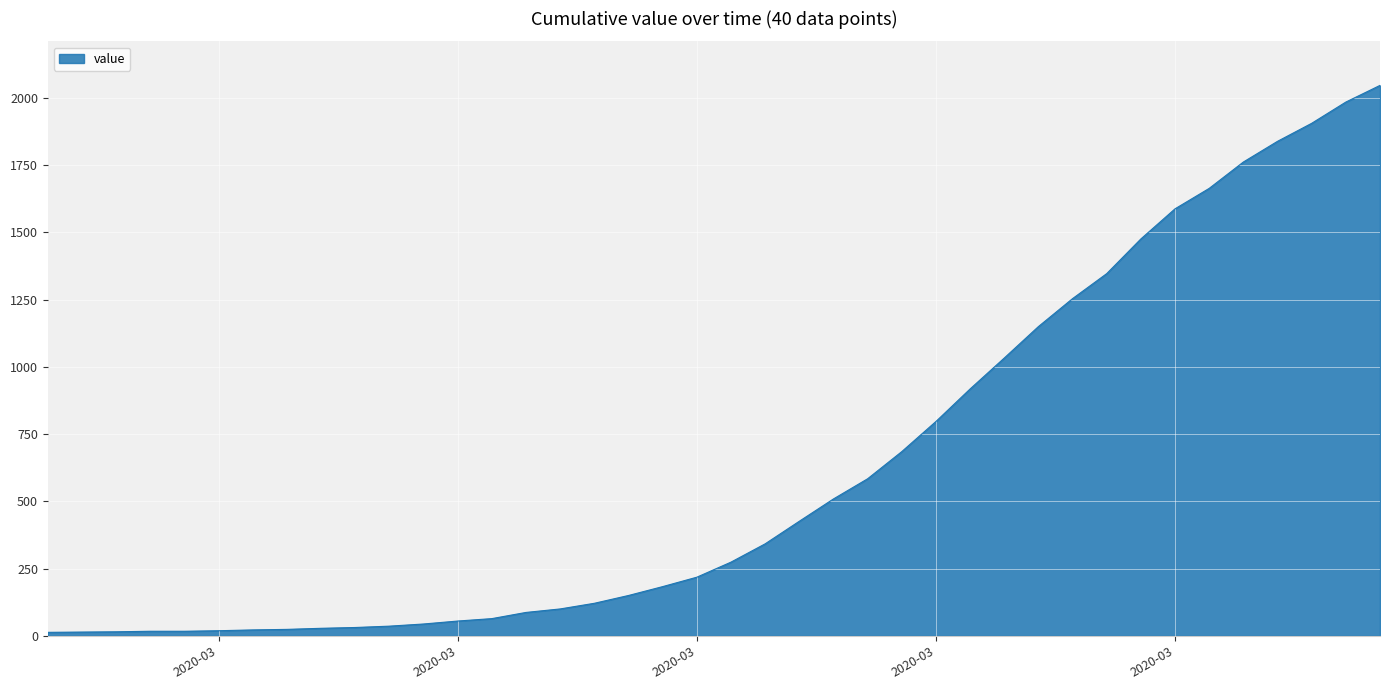

What is the difference between the maximum and minimum values?

2034